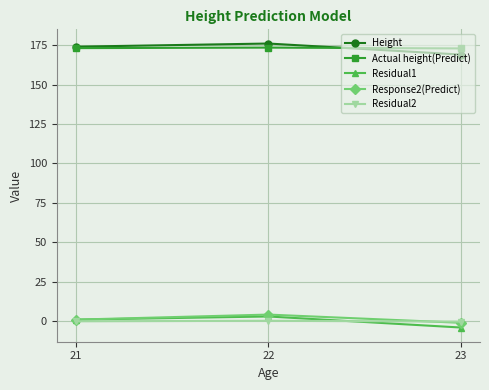

The value of Residual2 at 22 is 0.3. True or false?

True